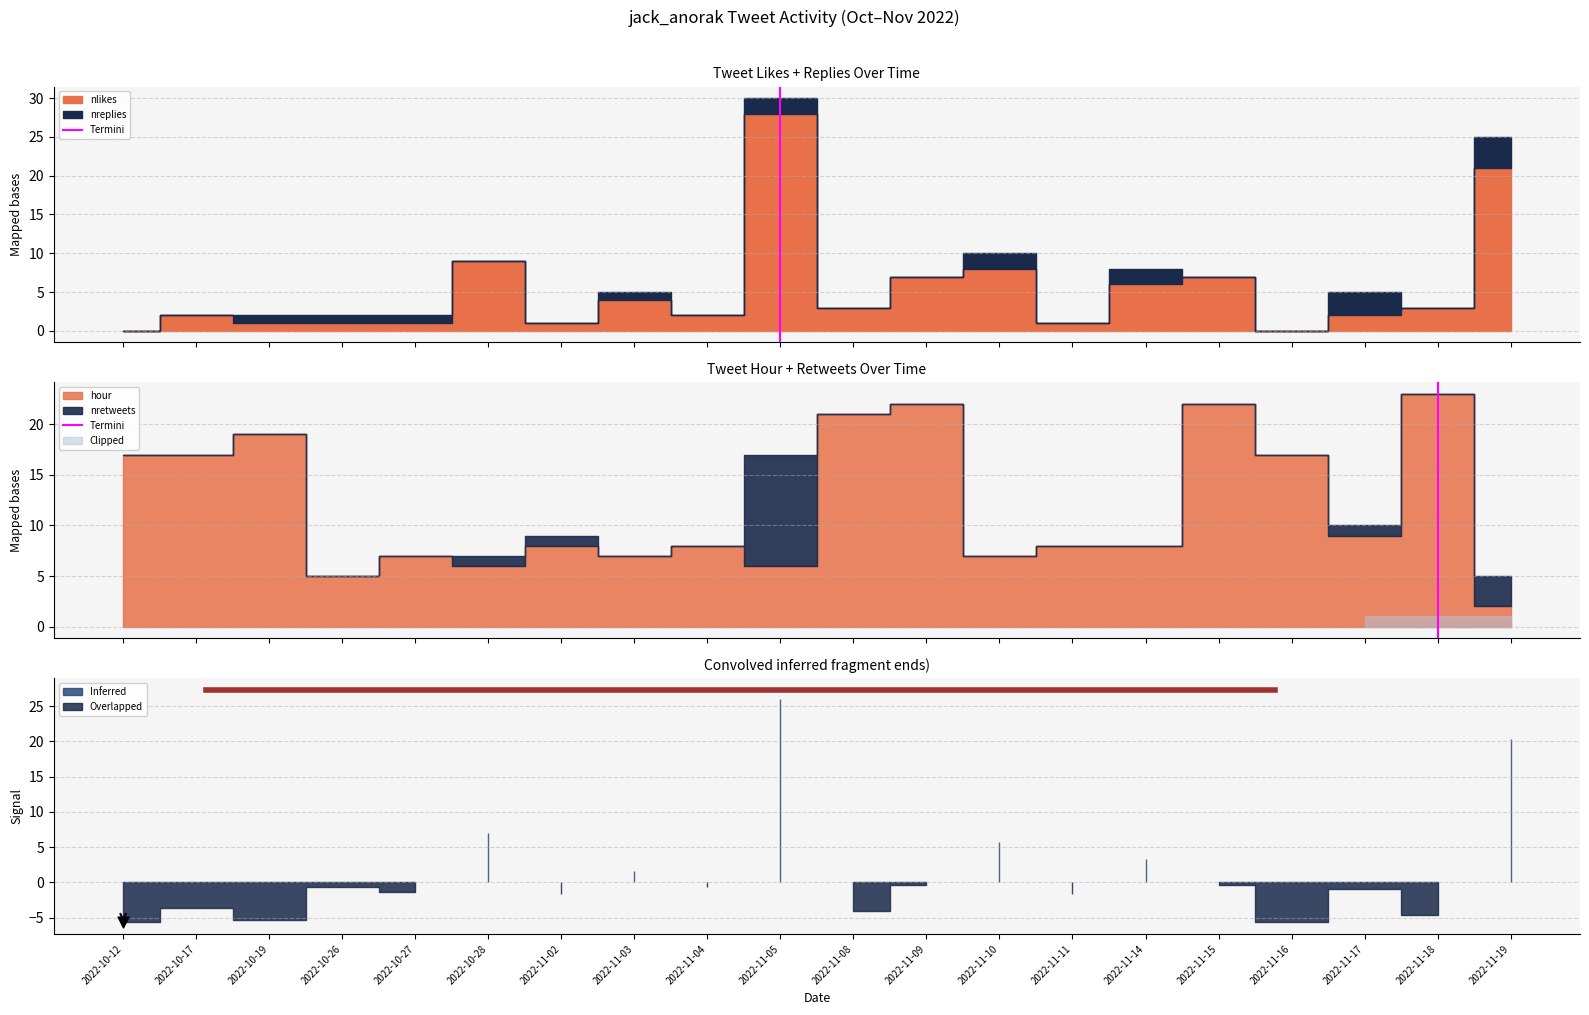

Between 2022-10-12 and 2022-10-17, which is larger?

2022-10-17